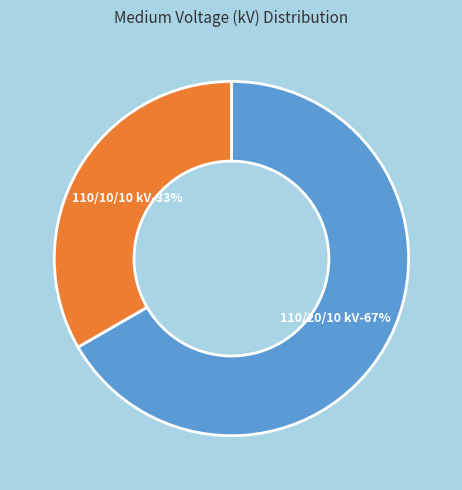

What portion of the pie excludes 63/25/38 MVA 110/20/10 kV?

33.3%